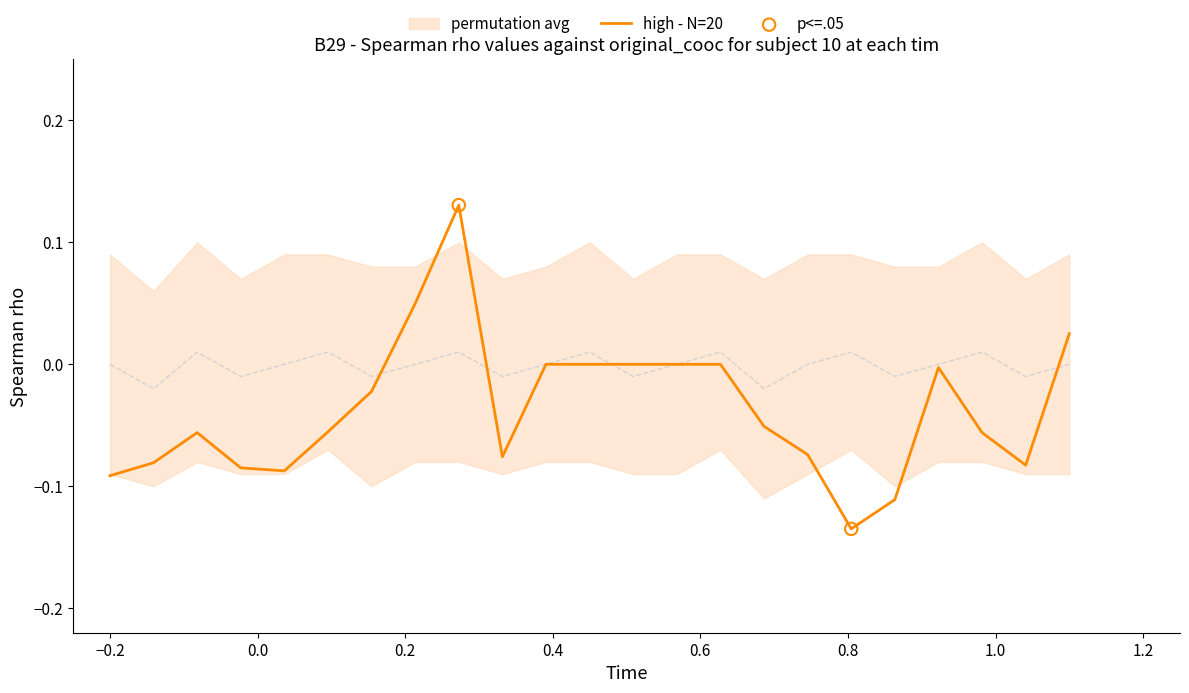

At how many categories does at least one series exceed 0?

9